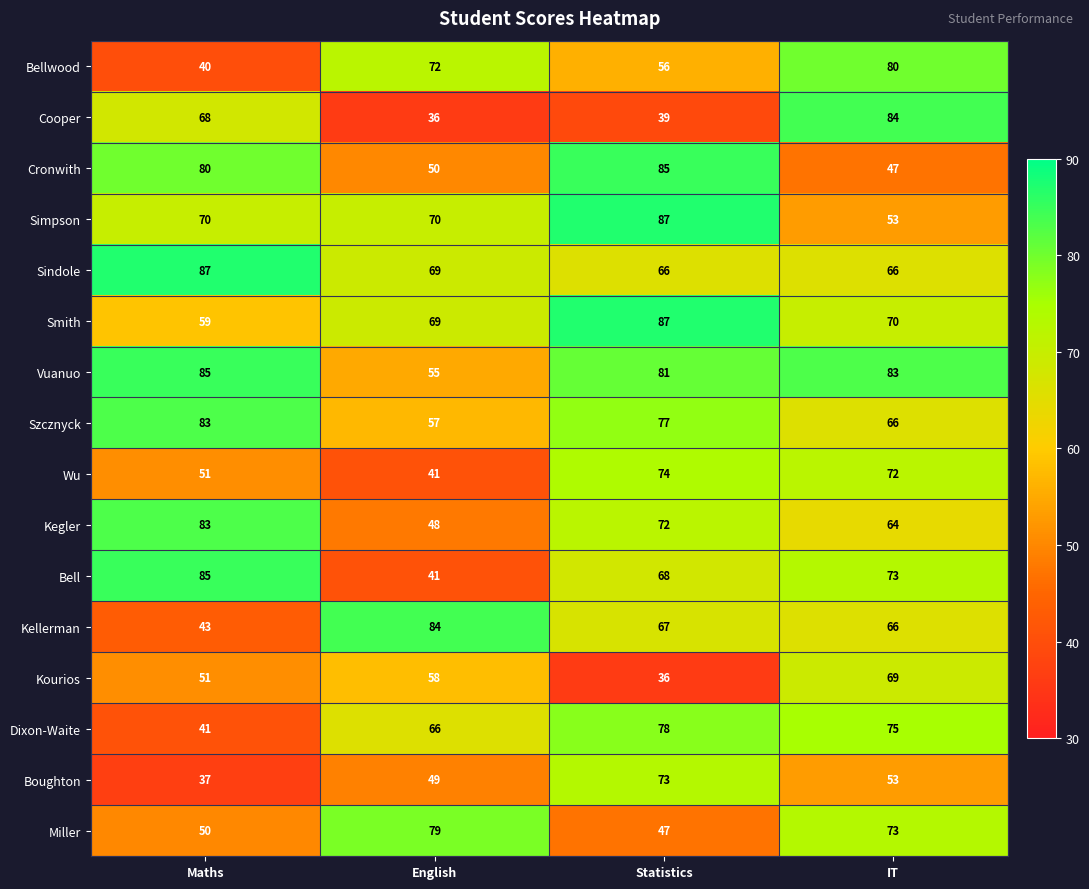

Between English and IT, which series saw the biggest shift?

Cooper